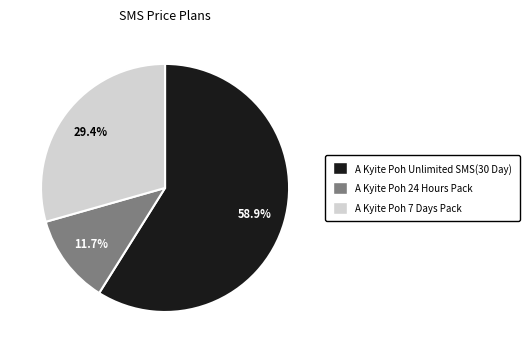

To the nearest percent, what is the difference between the largest and smallest slice percentages?

47%